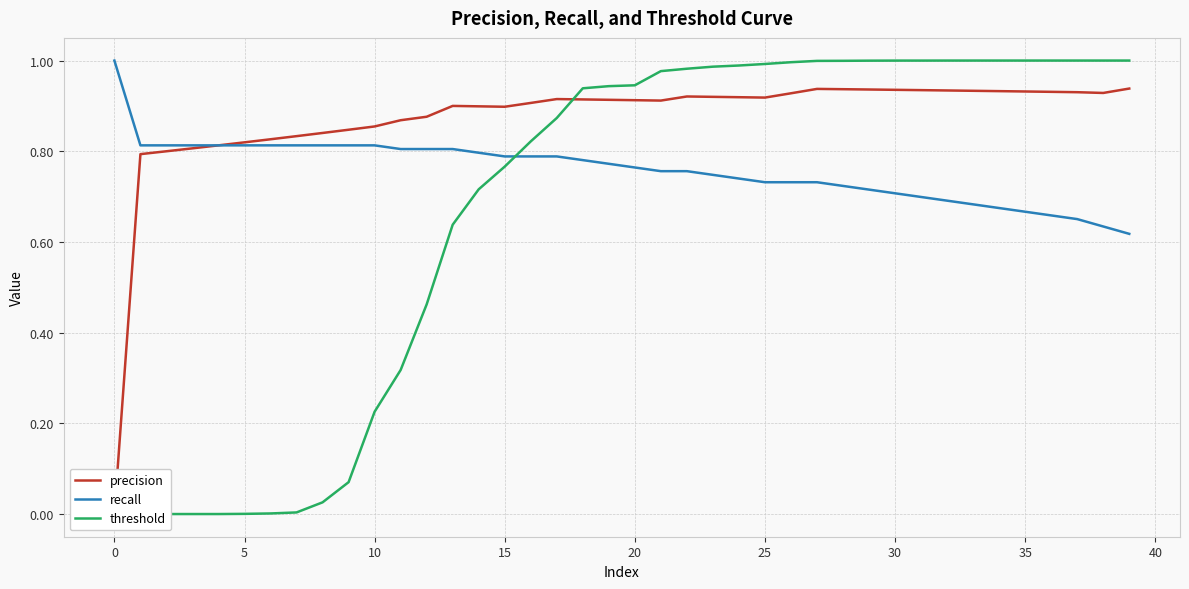

Which series has the largest total across all categories?

precision